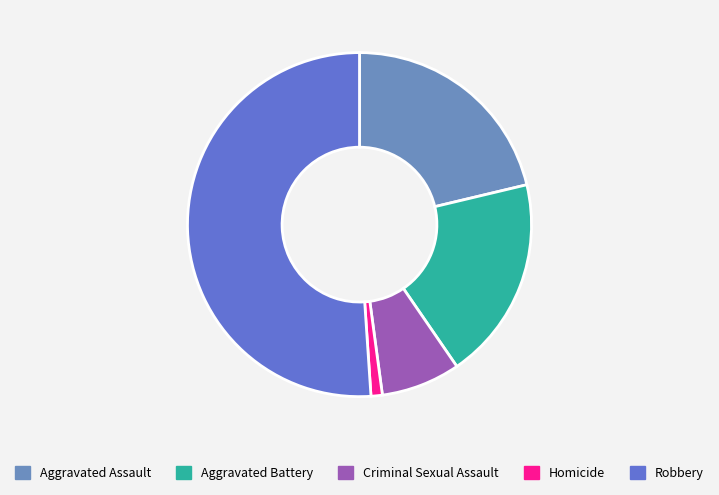

Which category accounts for the majority?

Robbery